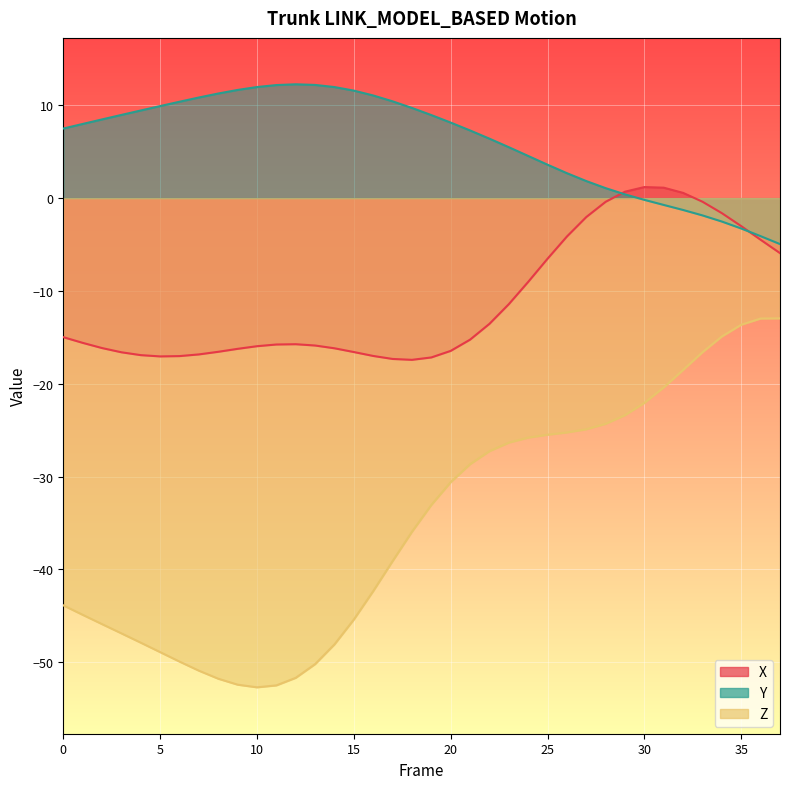

At which label does Z reach its minimum?

10